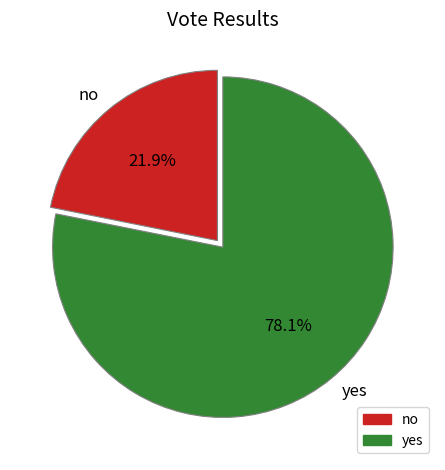

How many slices are in this pie chart?

2